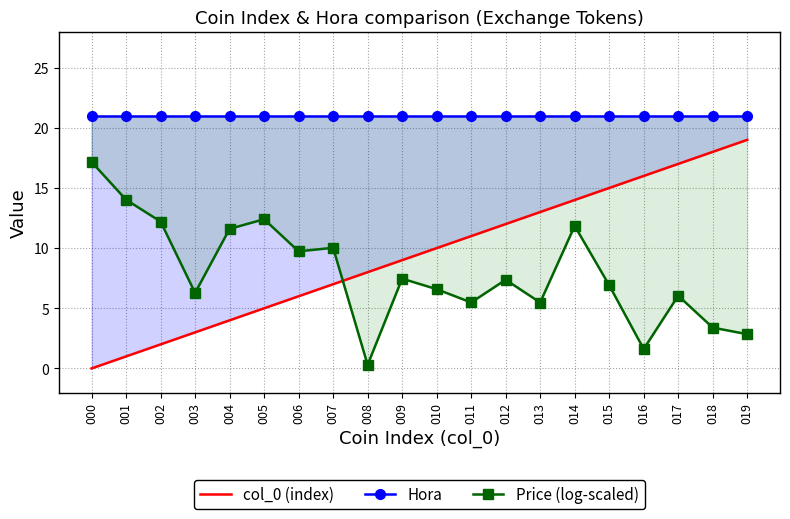

How many lines are shown in the chart?

3